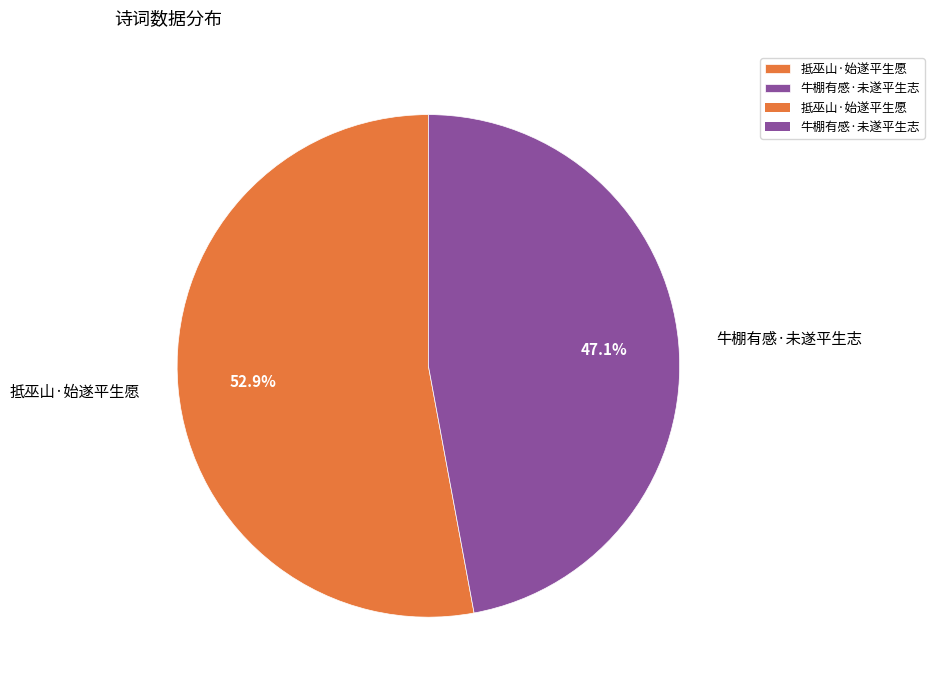

Approximately how many times larger is the value at 抵巫山·始遂平生愿 compared to 牛棚有感·未遂平生志?

1.1